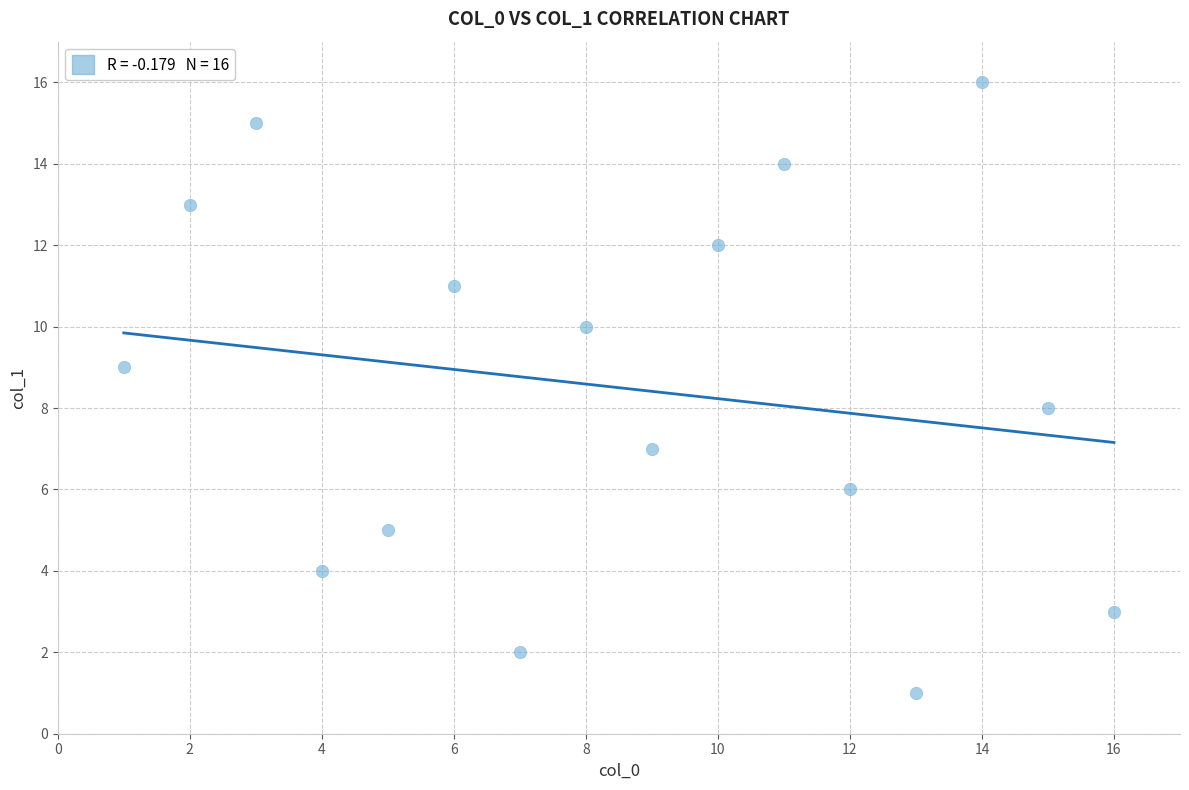

What is the range of Y values (max minus min)?

15